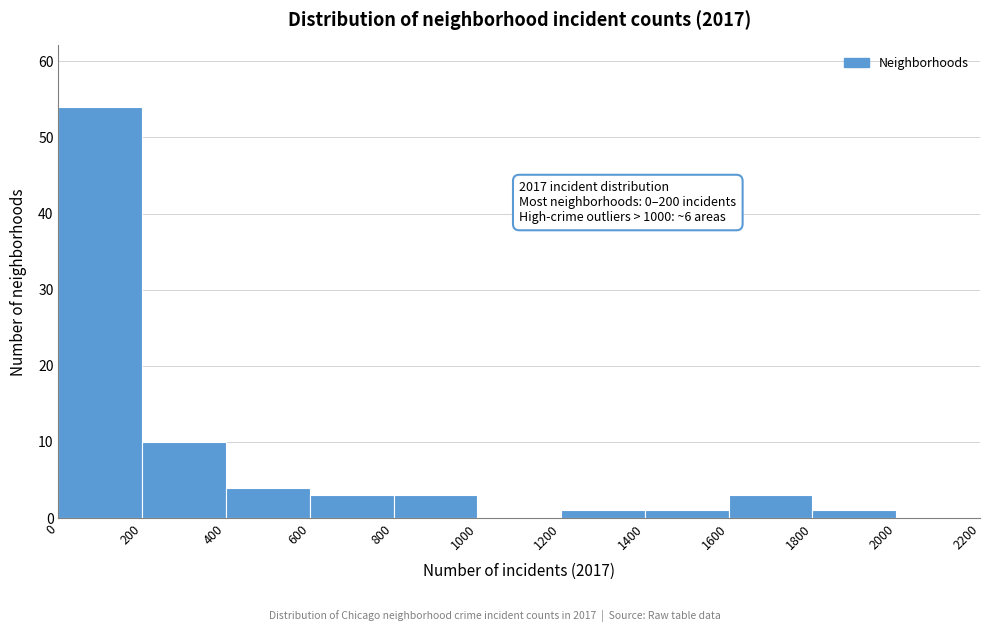

Which range on the x-axis has the tallest bar?

0 to 200